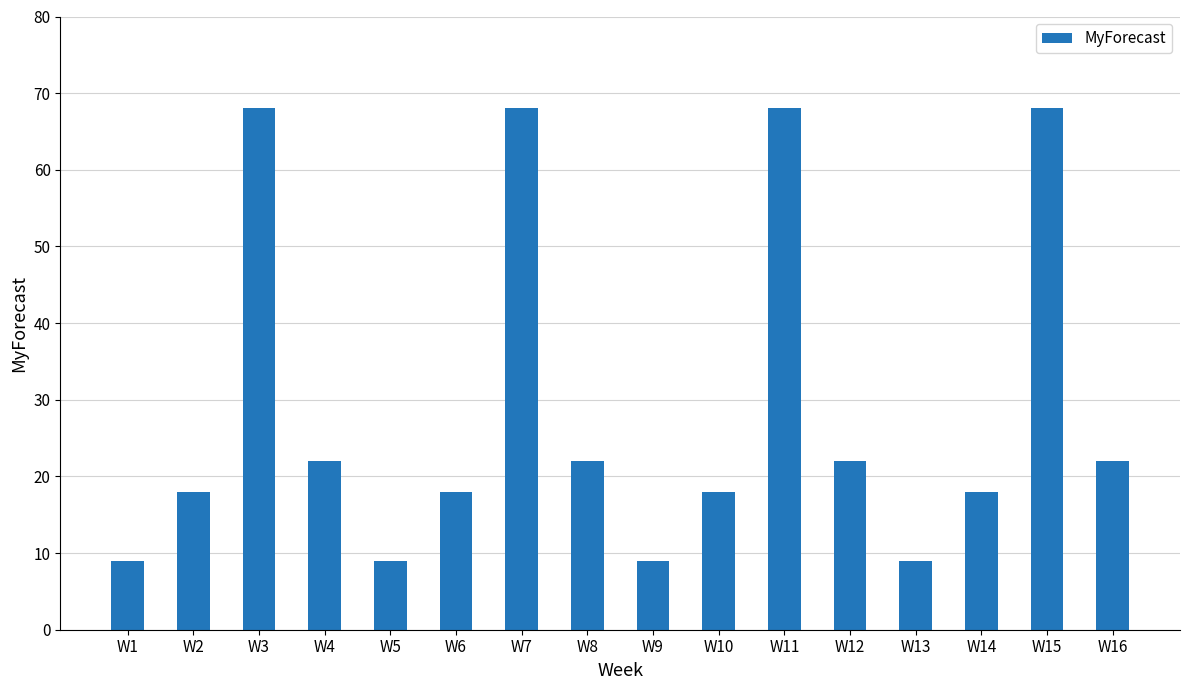

Reading right to left, list all the values displayed in this chart.

22	68	18	9	22	68	18	9	22	68	18	9	22	68	18	9